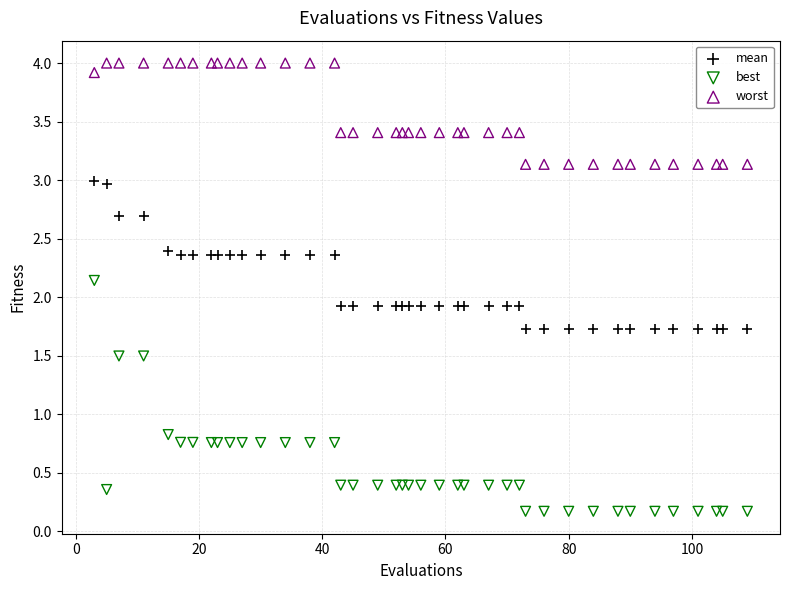

What are all the series names shown in the legend?

mean, best, worst